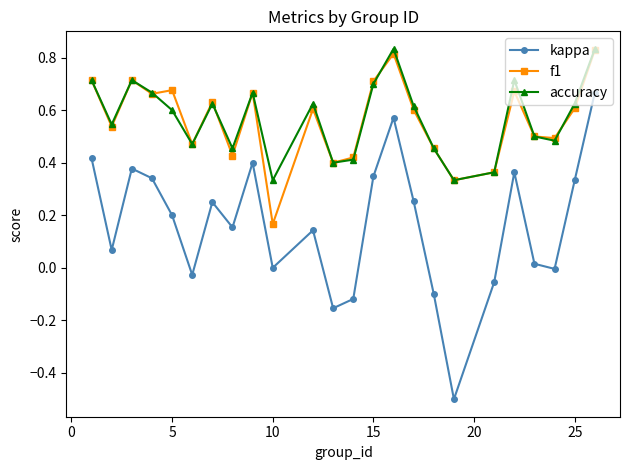

What is the difference between the second highest and minimum values in the kappa series?

1.1